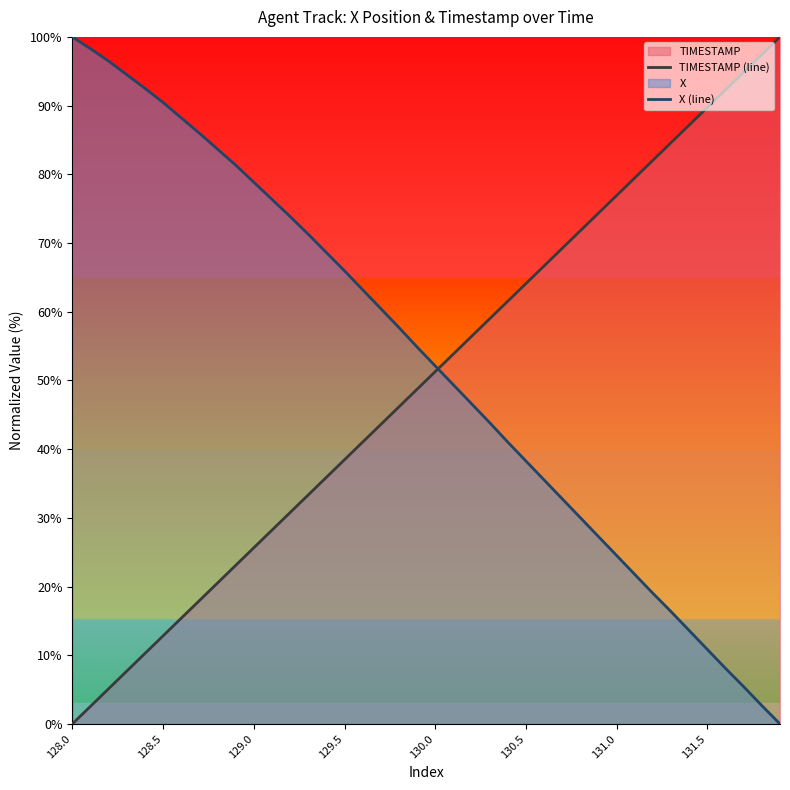

Where is X (line) nearest to the value 50?

21